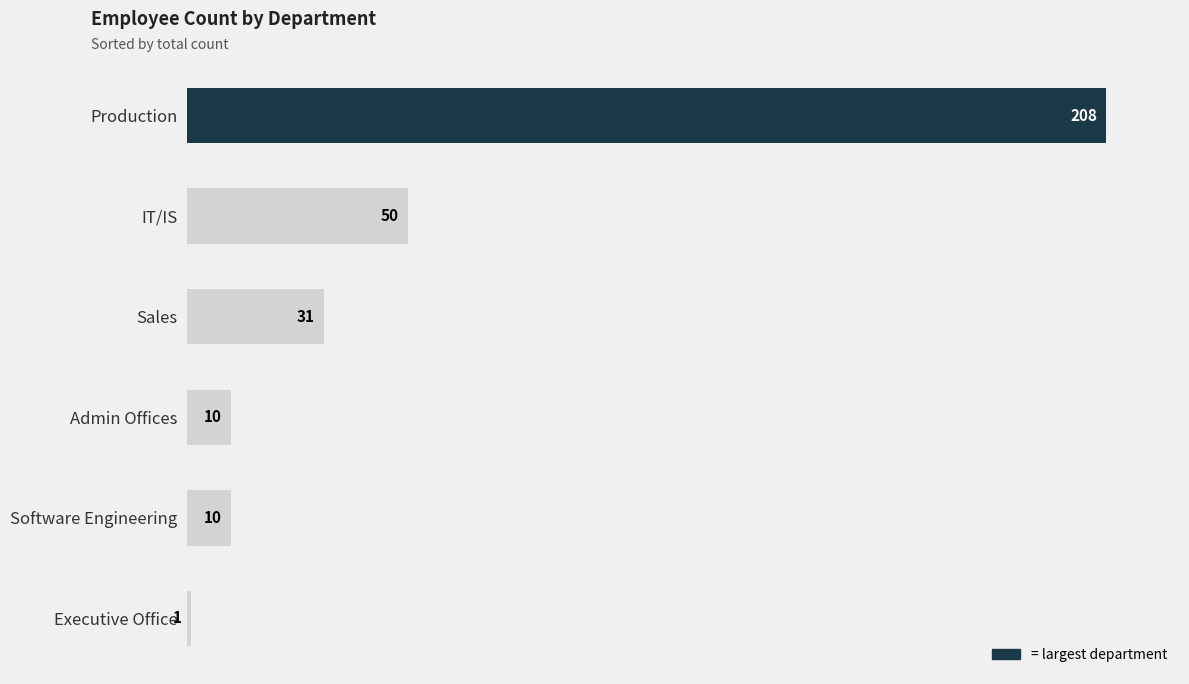

What is the difference between the second highest and minimum values?

49